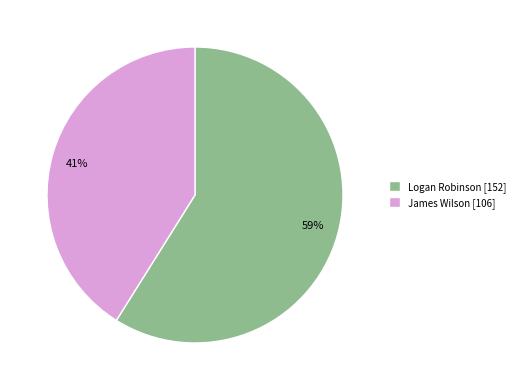

Is the sum of 41% and 59% greater than half?

Yes